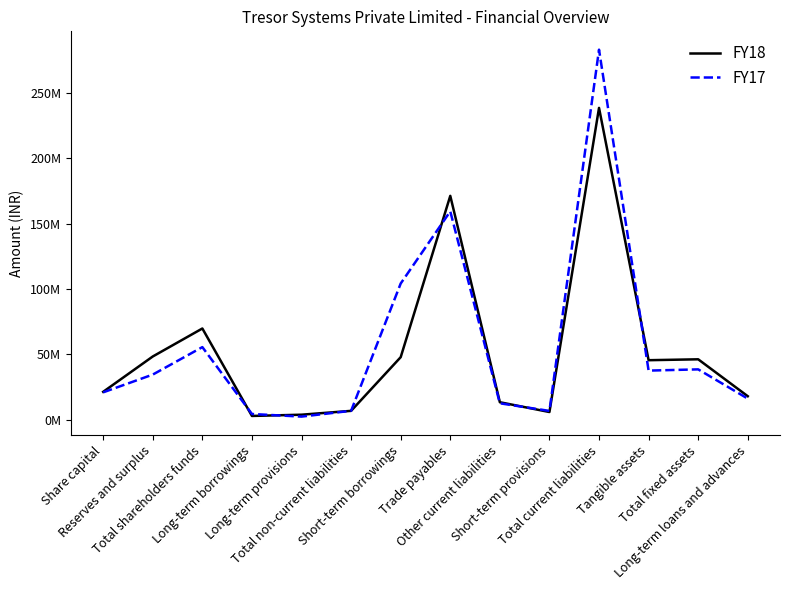

Does the chart display data point markers on the line(s)?

No